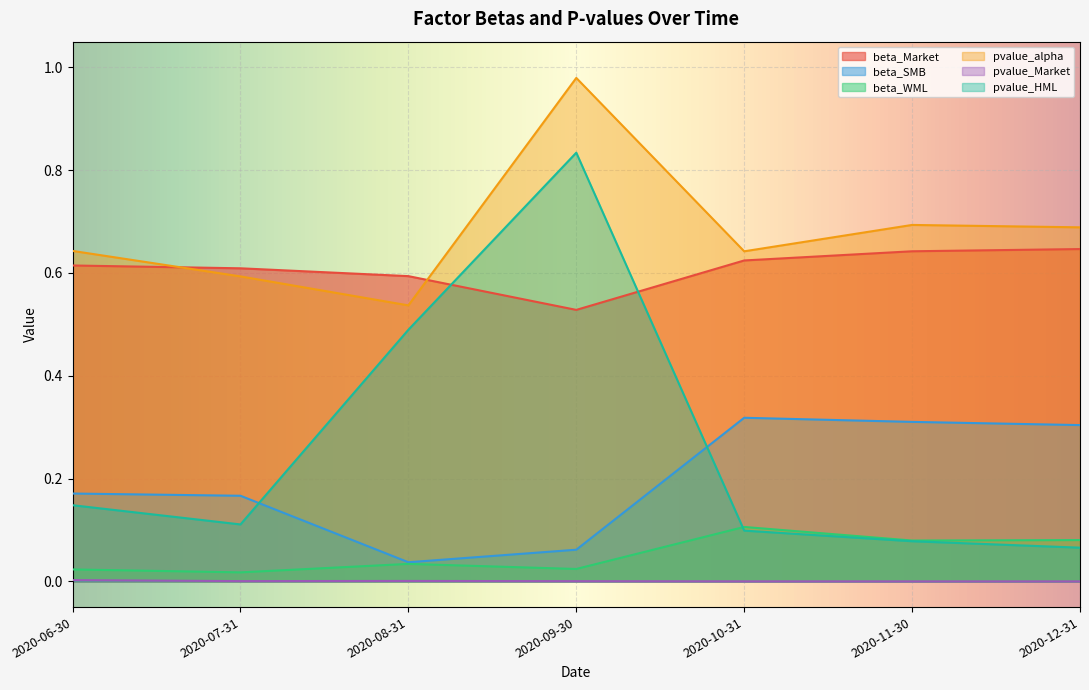

Which has a higher value, 2020-07-31 or 2020-12-31?

2020-12-31